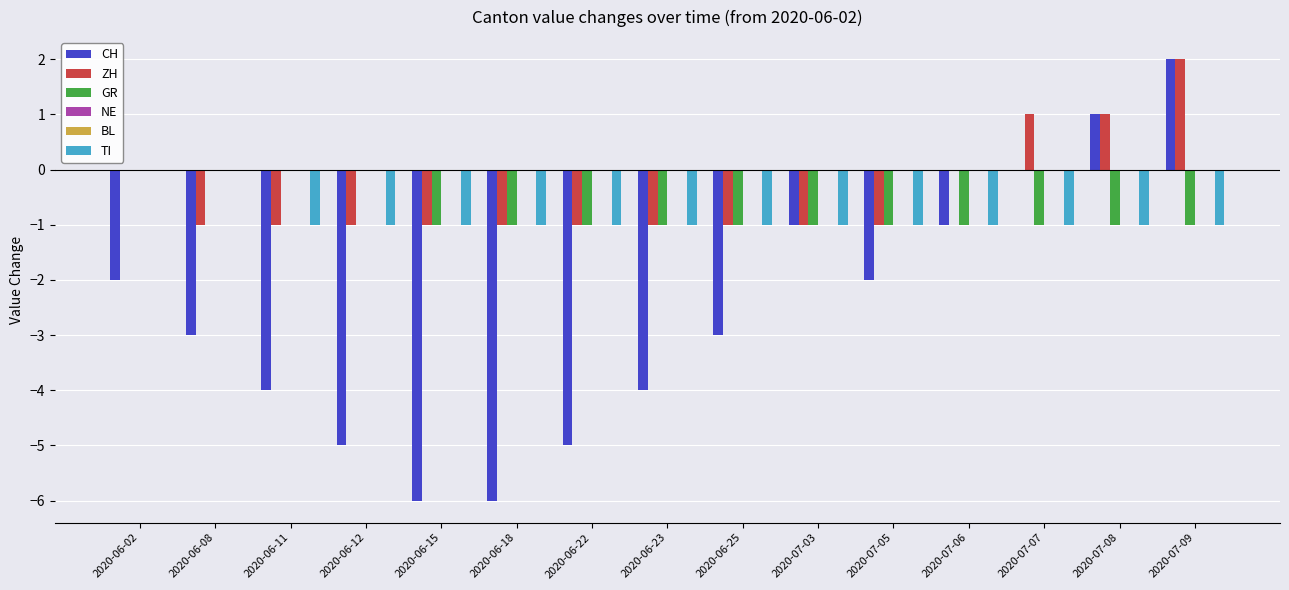

How many distinct data groups are displayed?

6